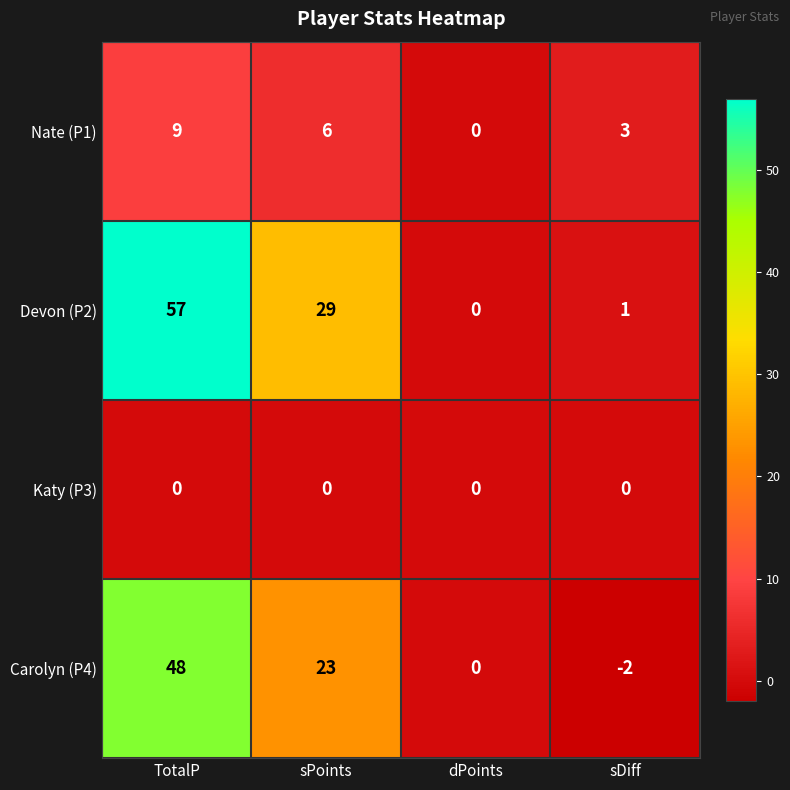

What is the approximate value of Carolyn (P4) at sPoints, to the nearest 10?

20